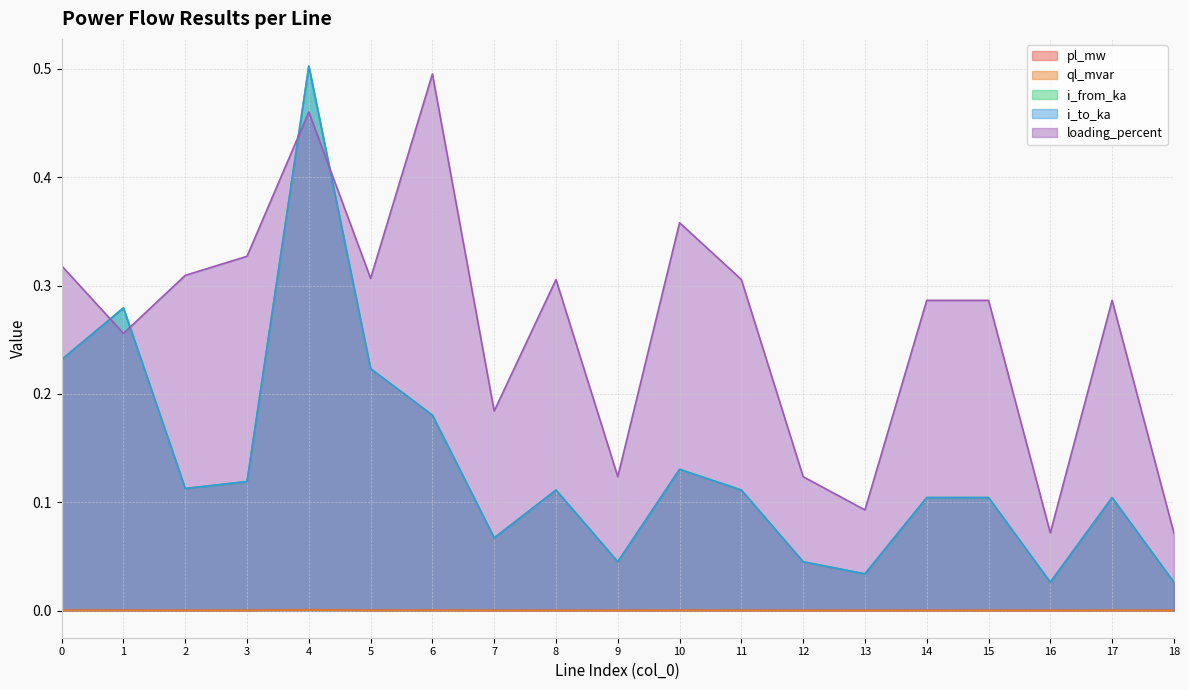

How many interior local valleys does the i_to_ka series have?

5